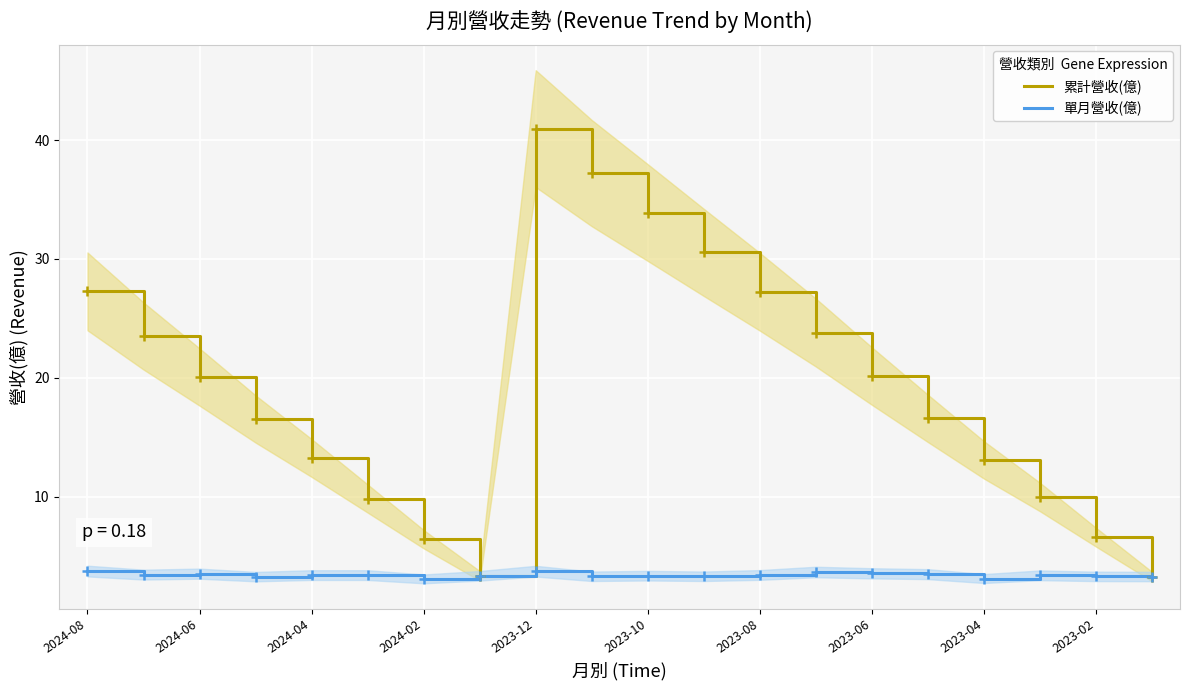

True or false: 累計營收(億) and 單月營收(億) cross at least once.

False